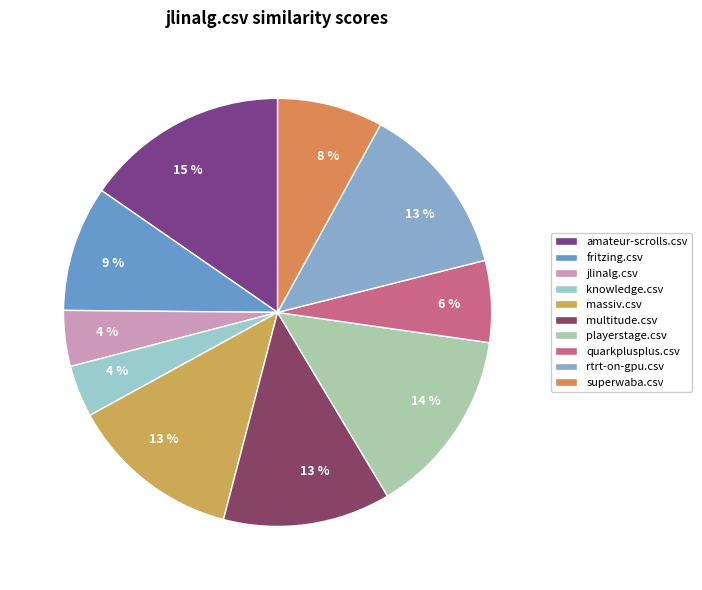

What is the smallest slice in the pie chart?

knowledge.csv